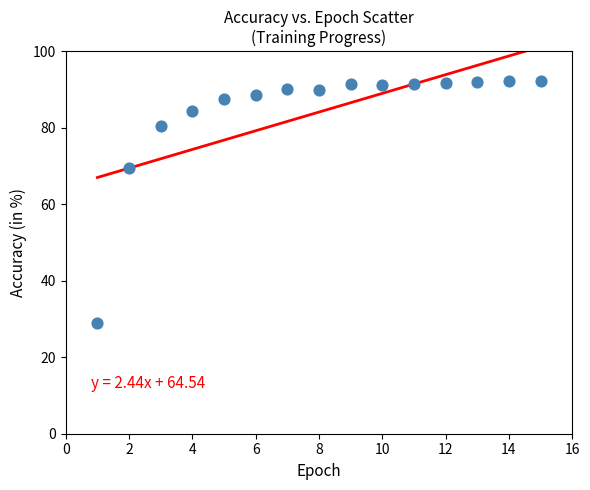

What Y value in the scatter plot is closest to 60?

69.5